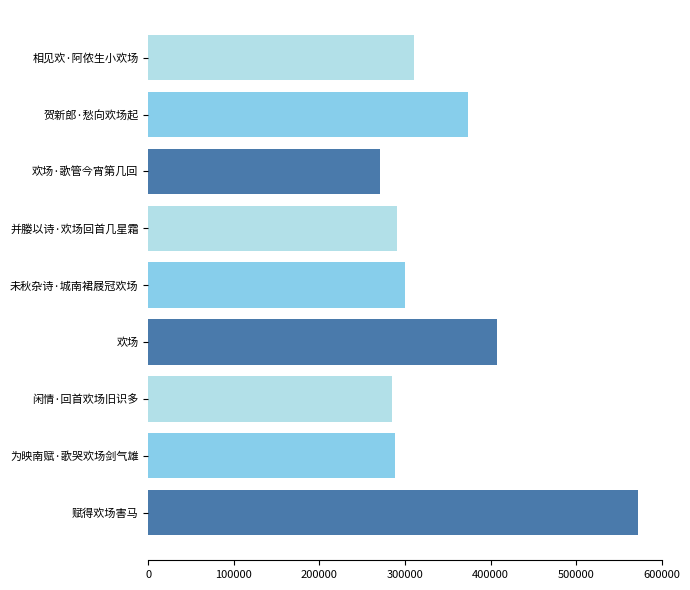

What is the sum of all values?

3097867